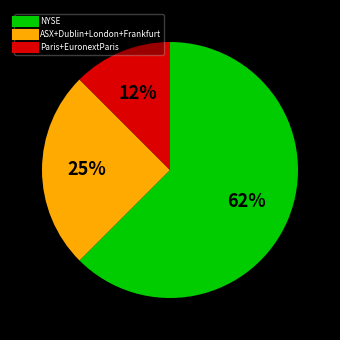

Is there a majority slice in this chart?

Yes